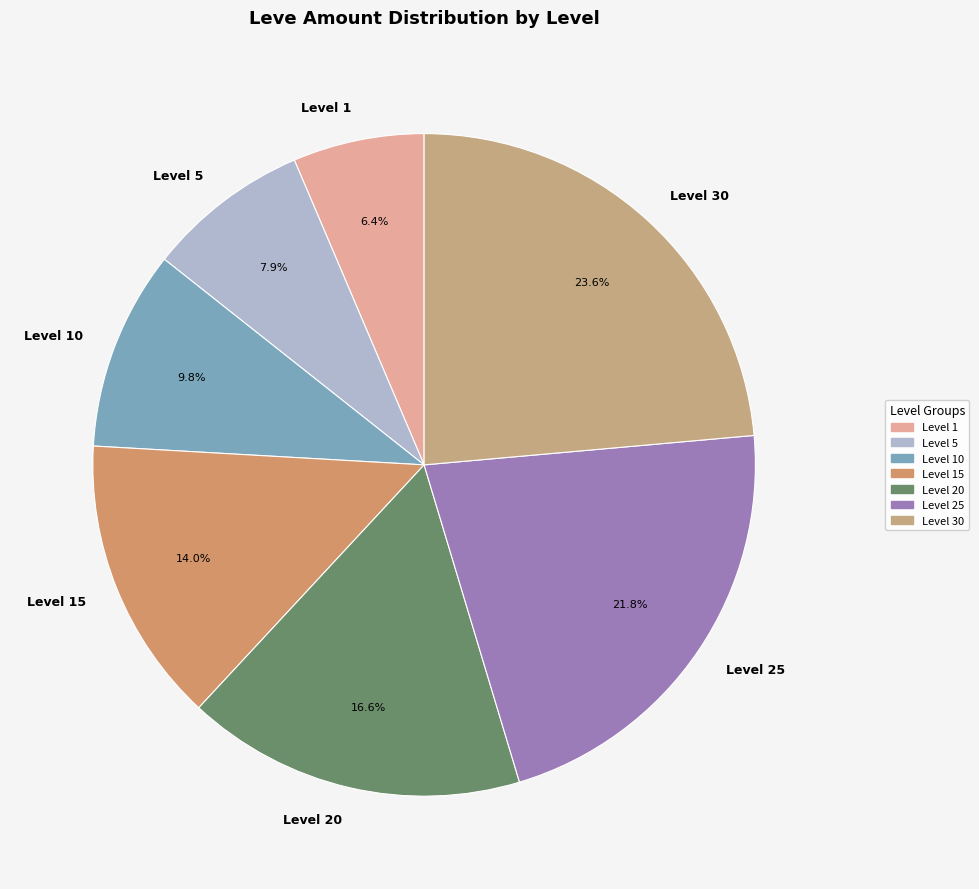

To the nearest percent, what is the average slice percentage?

14%